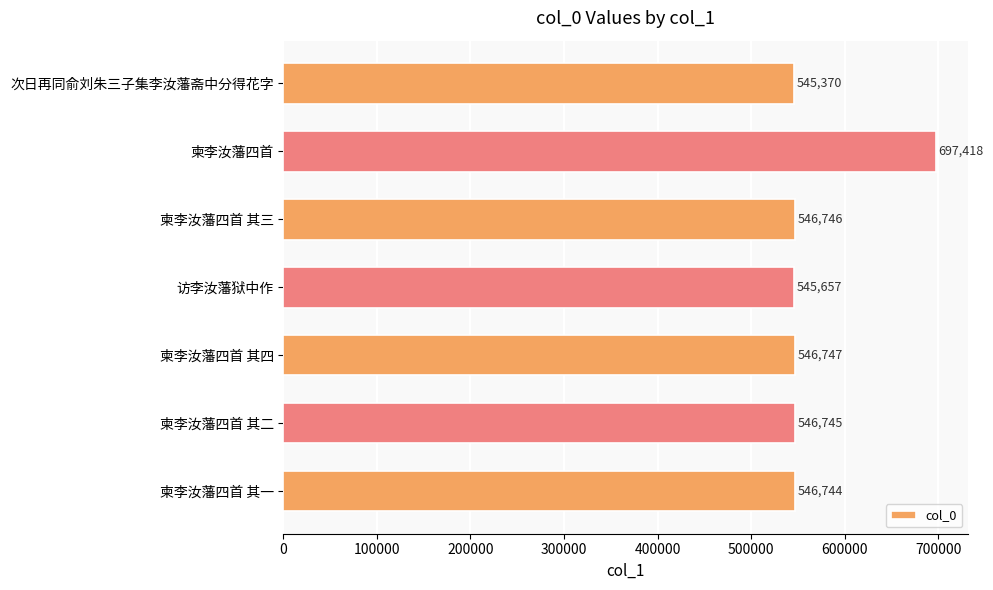

What is the change in value from 柬李汝藩四首 to 访李汝藩狱中作?

-151761